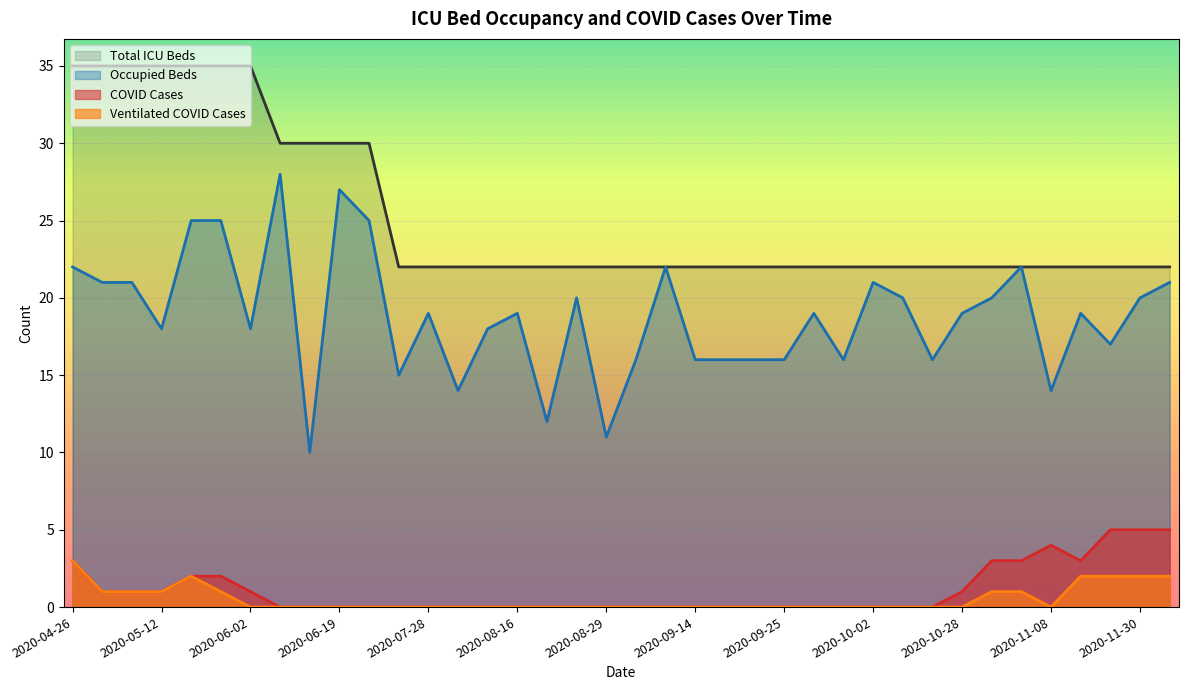

True or false: betten_ges and faelle_covid_aktuell cross at least once.

False